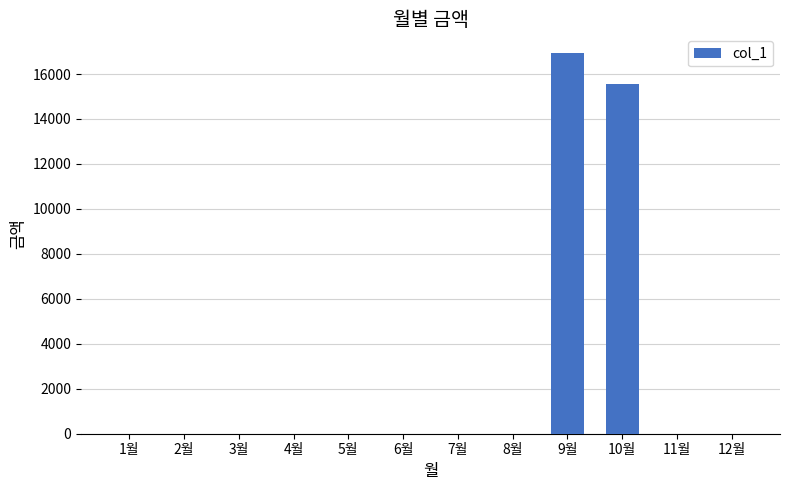

Reading left to right, transcribe all the data shown in this chart.

0	0	0	0	0	0	0	0	16920	15540	0	0